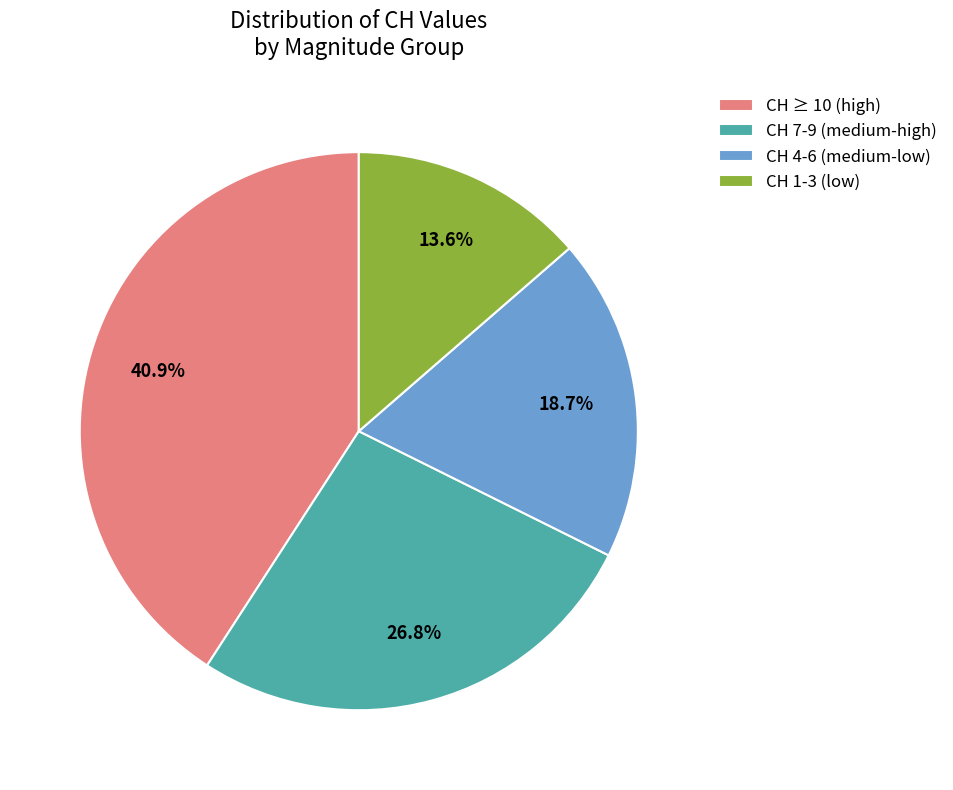

Approximately how many times larger is the value at CH 4-6 (medium-low) compared to CH ≥ 10 (high)?

0.5